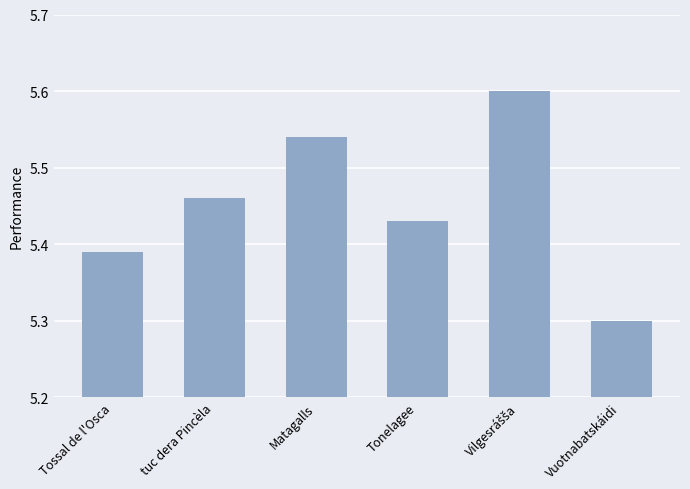

Count the values in the range 5 to 6.

6